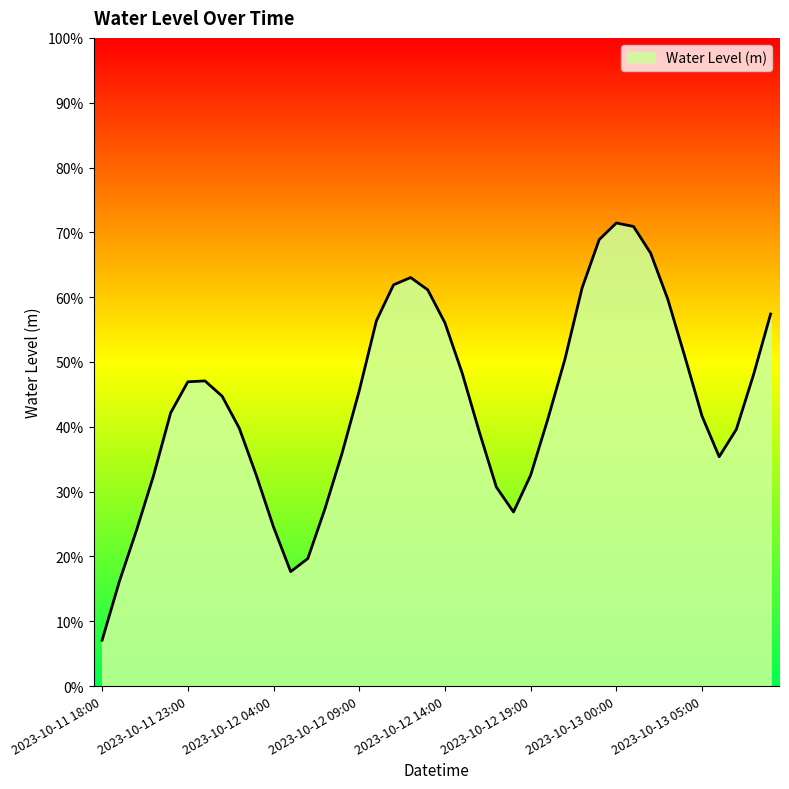

Is this an area chart (filled region under the line)?

Yes